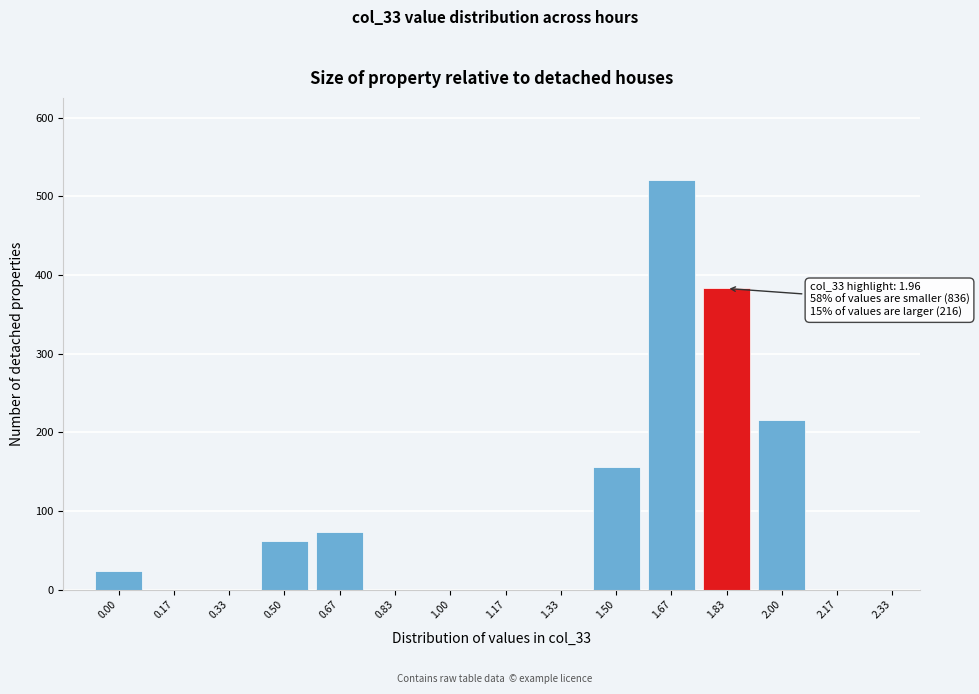

Reading left to right, what are all the values shown in this chart?

0.00=24	0.17=0	0.33=0	0.50=62	0.67=73	0.83=0	1.00=0	1.17=0	1.33=0	1.50=156	1.67=521	1.83=383	2.00=216	2.17=0	2.33=0